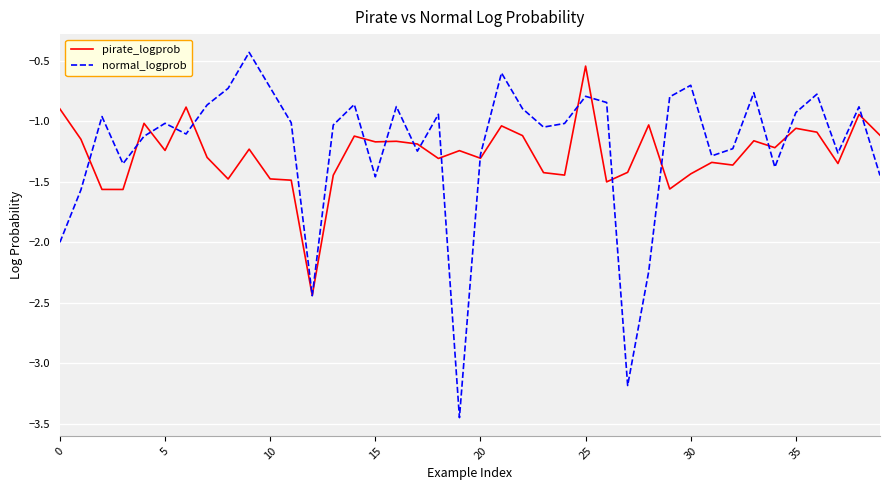

What is the highest value of the normal_logprob series?

-0.4